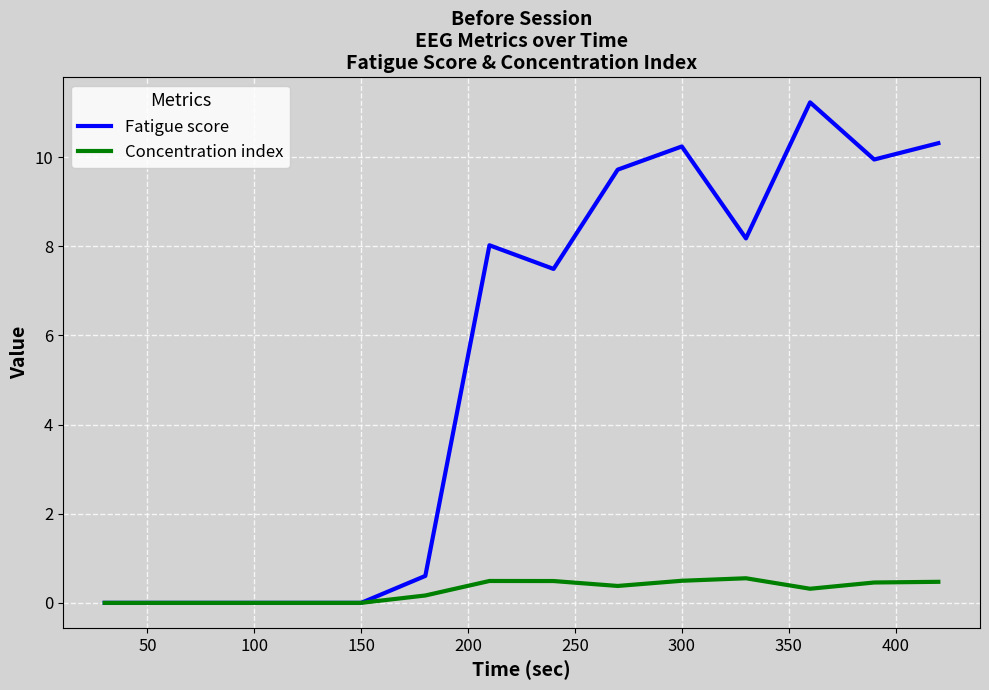

How many lines are shown in the chart?

2